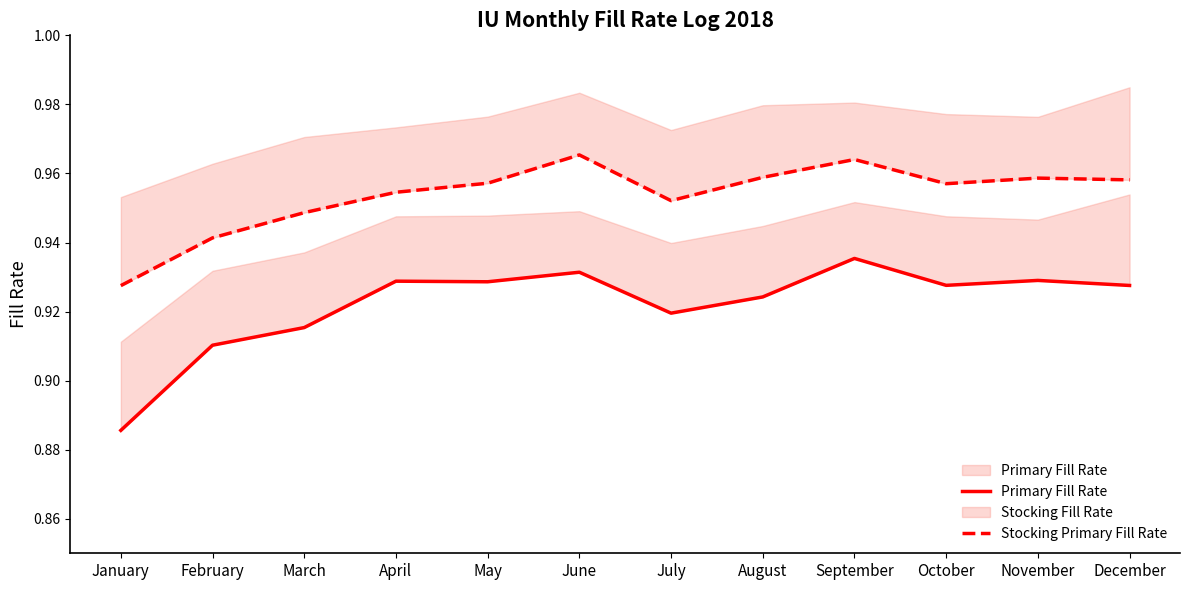

Reading right to left, transcribe all the data shown in this chart.

Primary Fill Rate: 0.9	0.9	0.9	0.9	0.9	0.9	0.9	0.9	0.9	0.9	0.9	0.9
Stocking Primary Fill Rate: 1.0	1.0	1.0	1.0	1.0	1.0	1.0	1.0	1.0	0.9	0.9	0.9